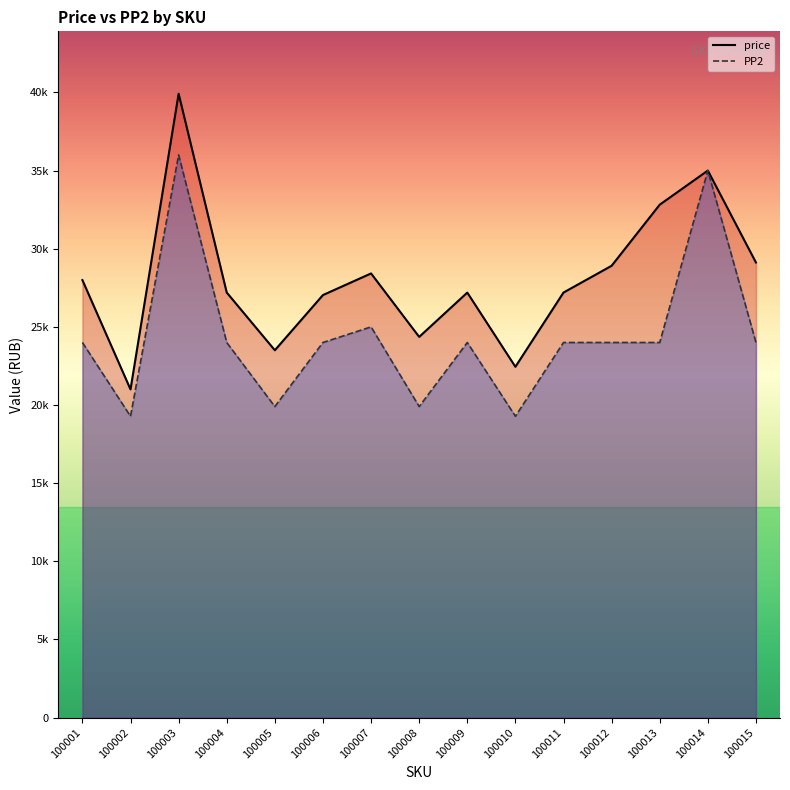

Rank the series at 100012 from highest to lowest value.

price, PP2